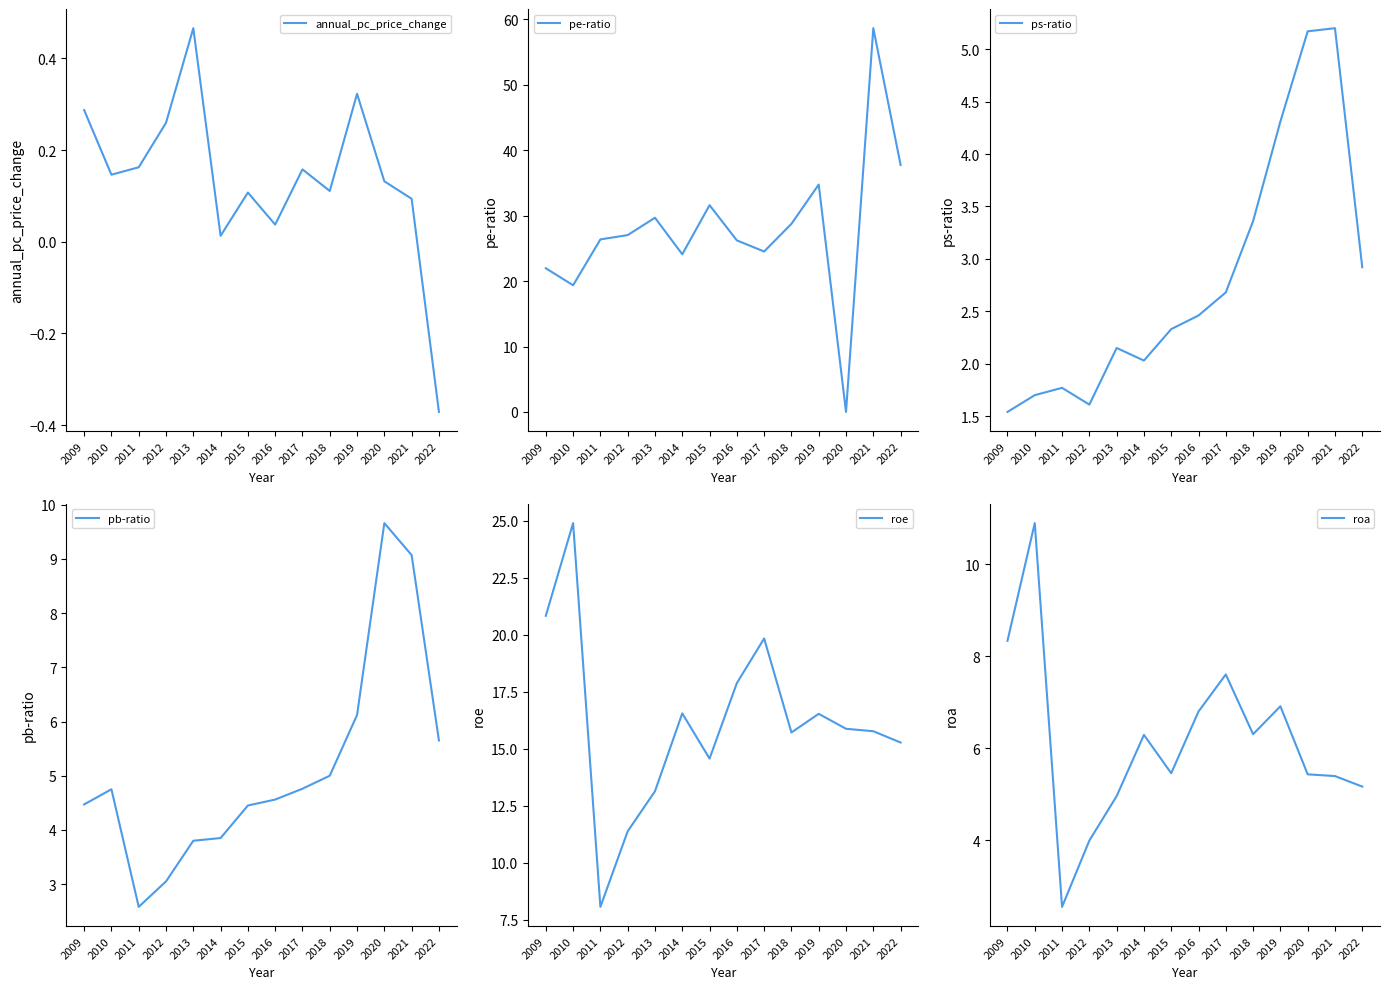

At which label does pb-ratio first exceed 4?

2009